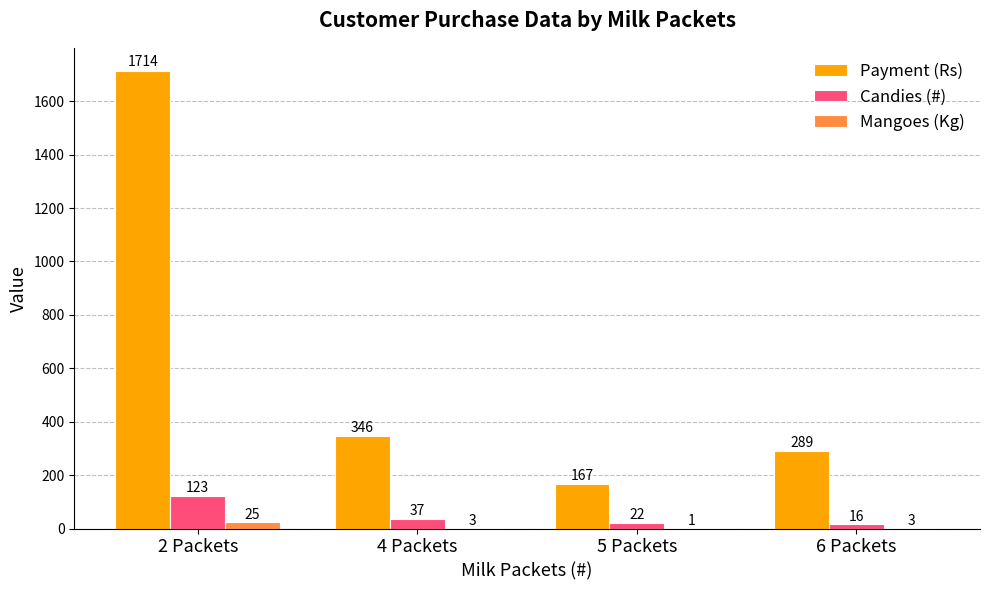

Is it true that Candies (#) equals 37 at 4 Packets?

True